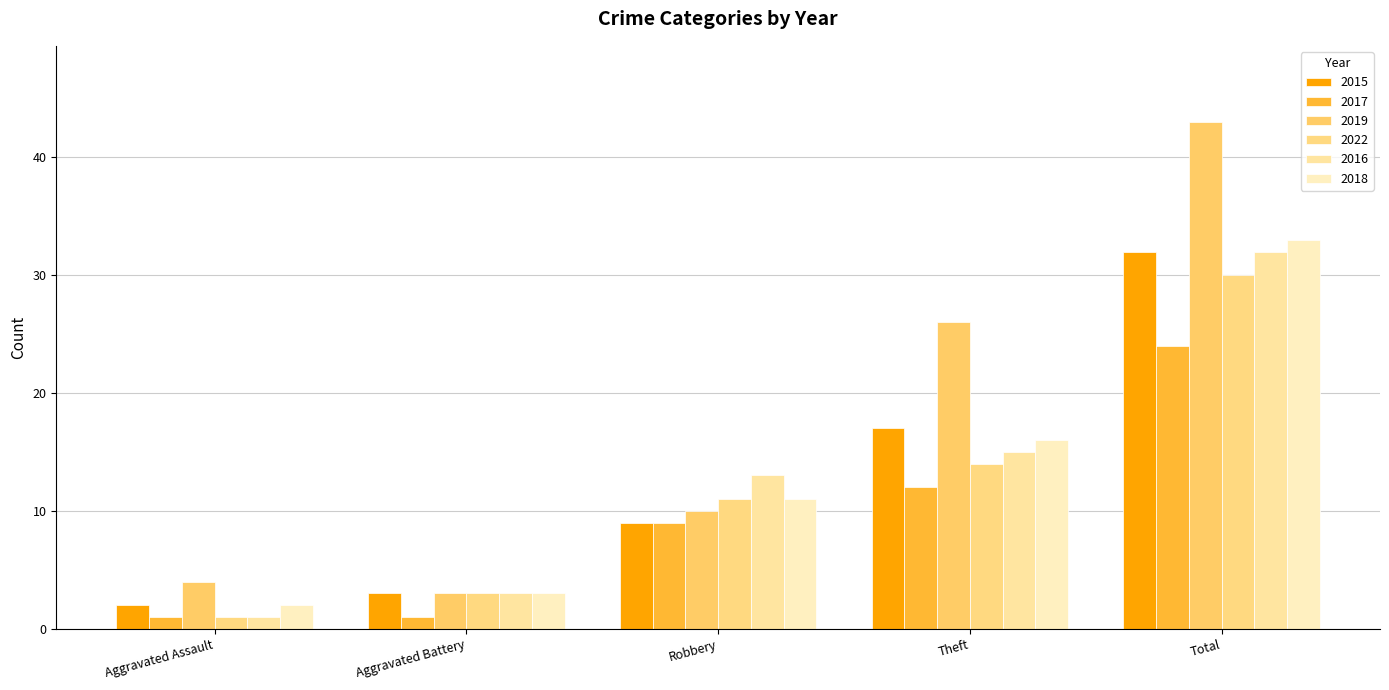

At which label does 2019 reach its peak?

Total